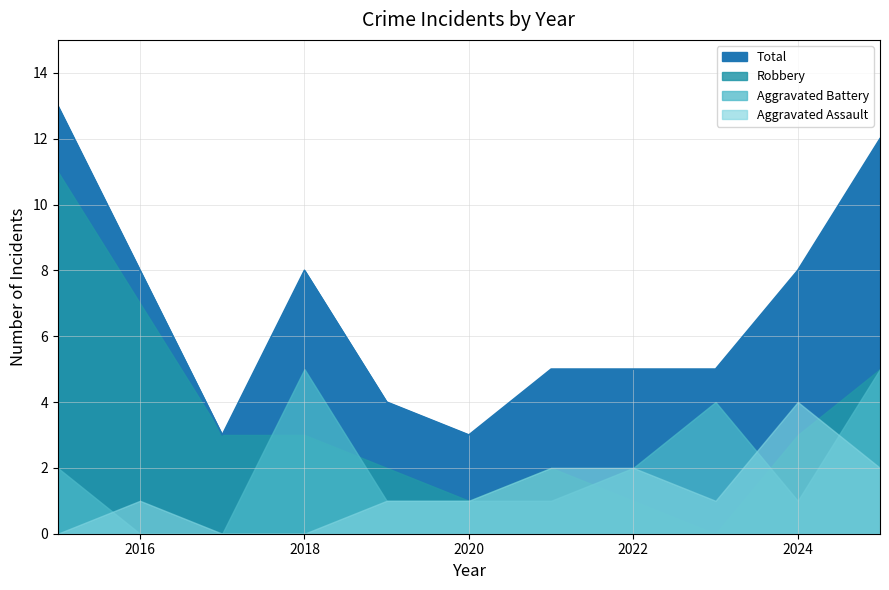

At how many categories does at least one series exceed 10?

2